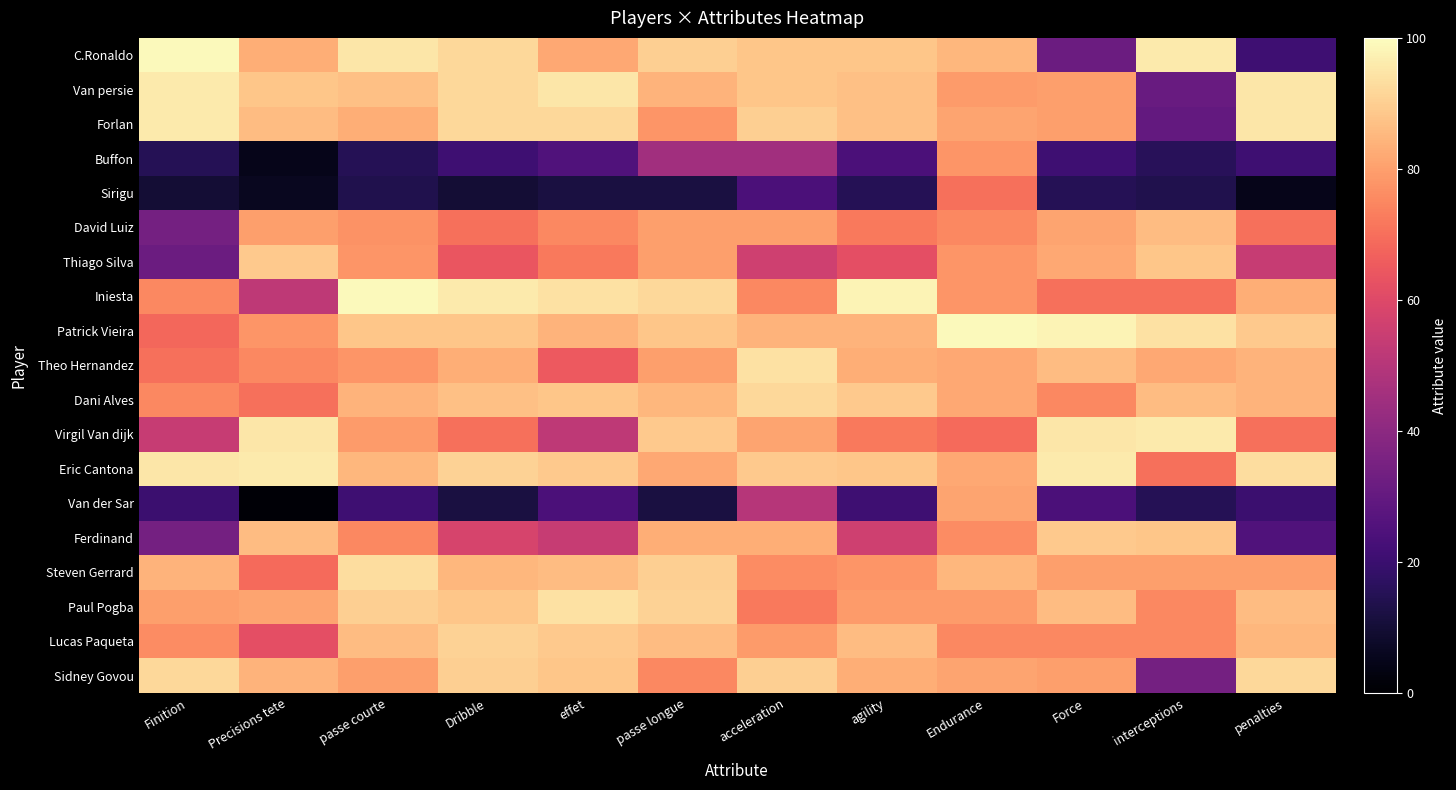

Which series has the largest range (max minus min)?

Van der Sar